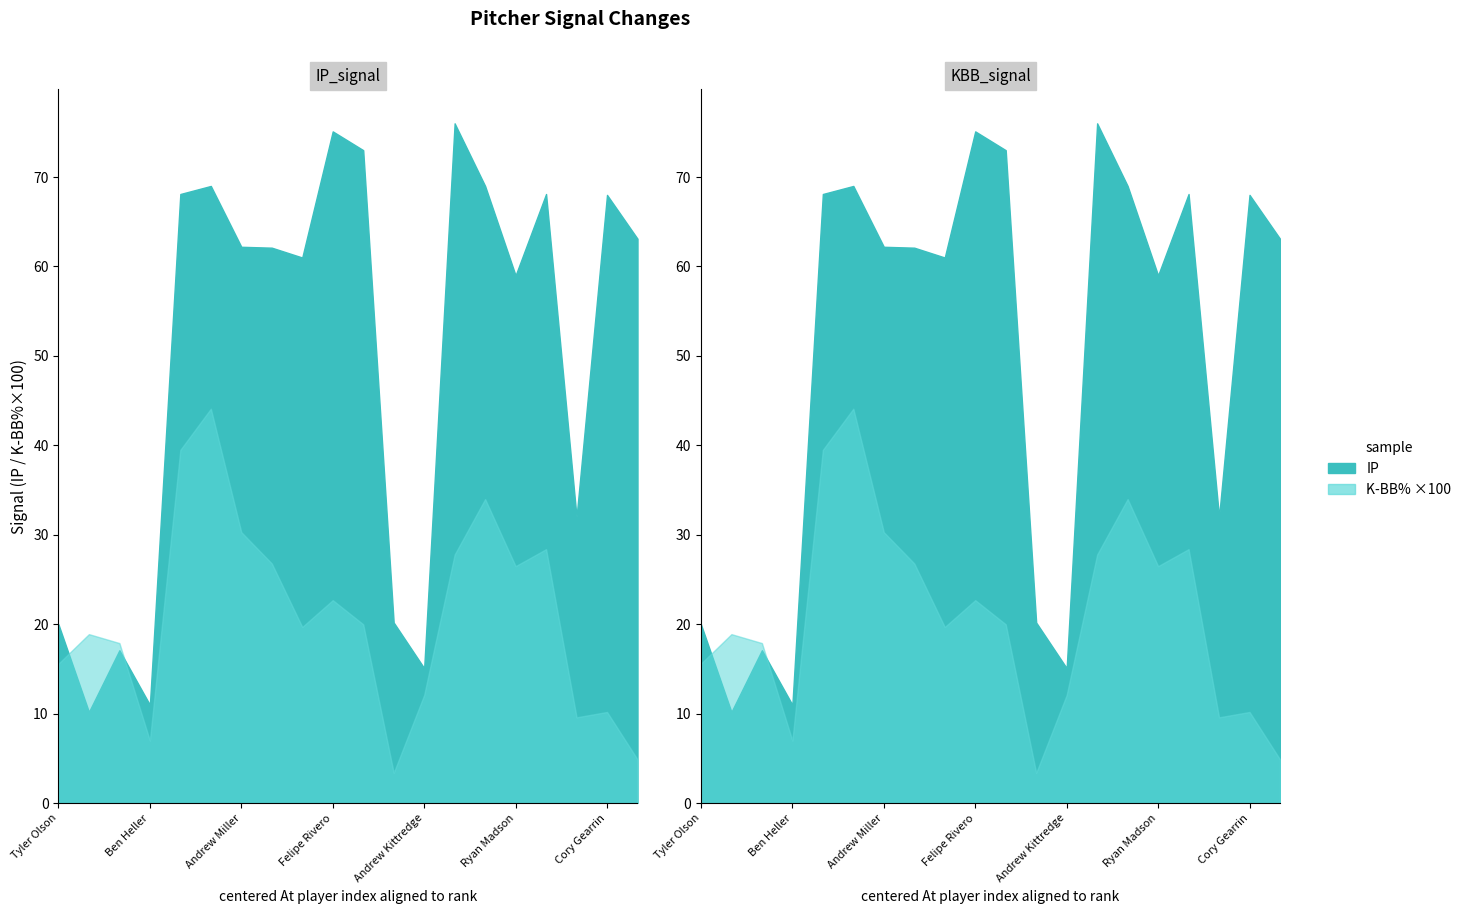

Reading left to right, extract all data points from this chart.

IP: 20.0	10.2	17.1	11.0	68.1	69.0	62.2	62.1	61.0	75.1	73.0	20.2	15.1	76.0	69.0	59.0	68.1	32.0	68.0	63.1
K-BB%: 0.2	0.2	0.2	0.1	0.4	0.4	0.3	0.3	0.2	0.2	0.2	0.0	0.1	0.3	0.3	0.3	0.3	0.1	0.1	0.0